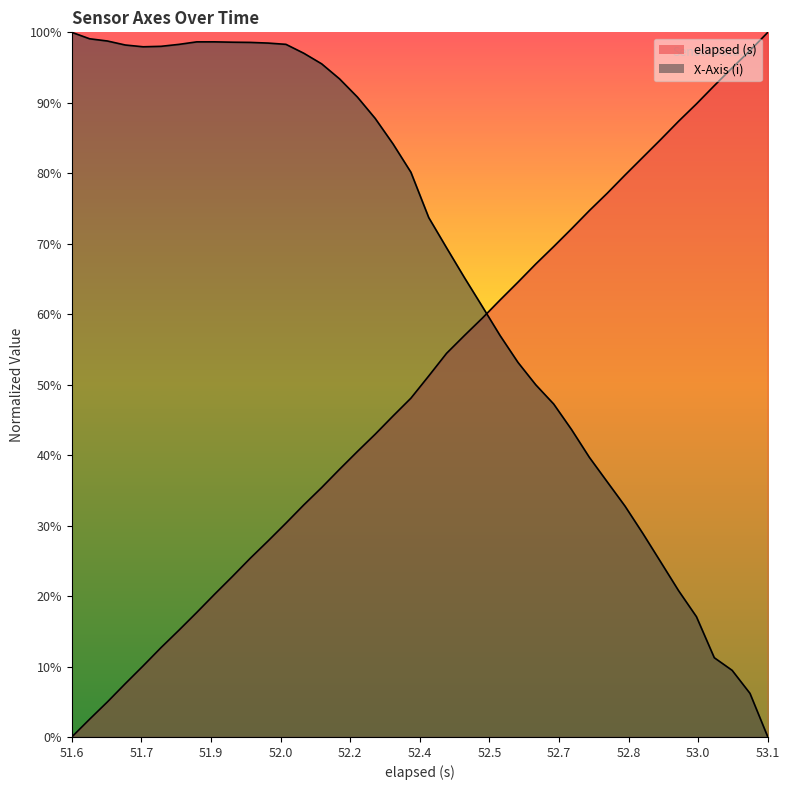

How many data points does each series have?

40